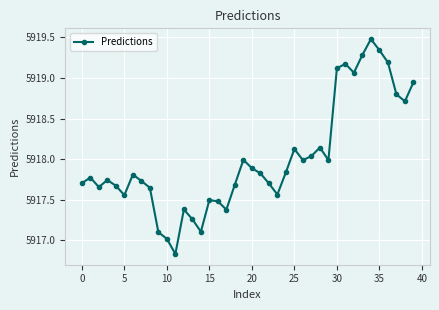

Count the number of values greater than 5917.

39